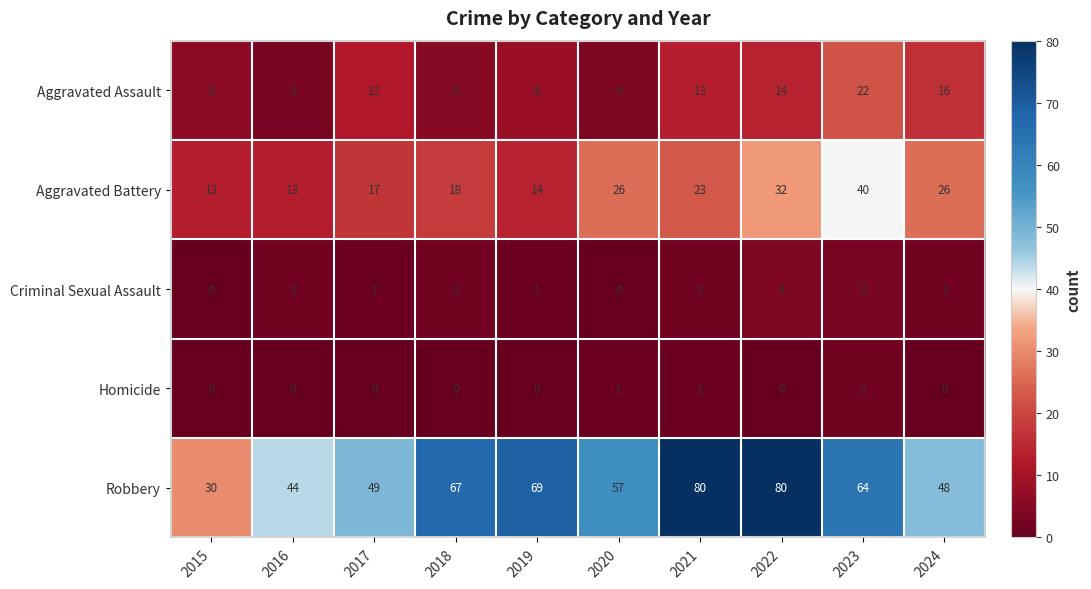

Read the Aggravated Assault value at 2024, to the nearest 10.

20